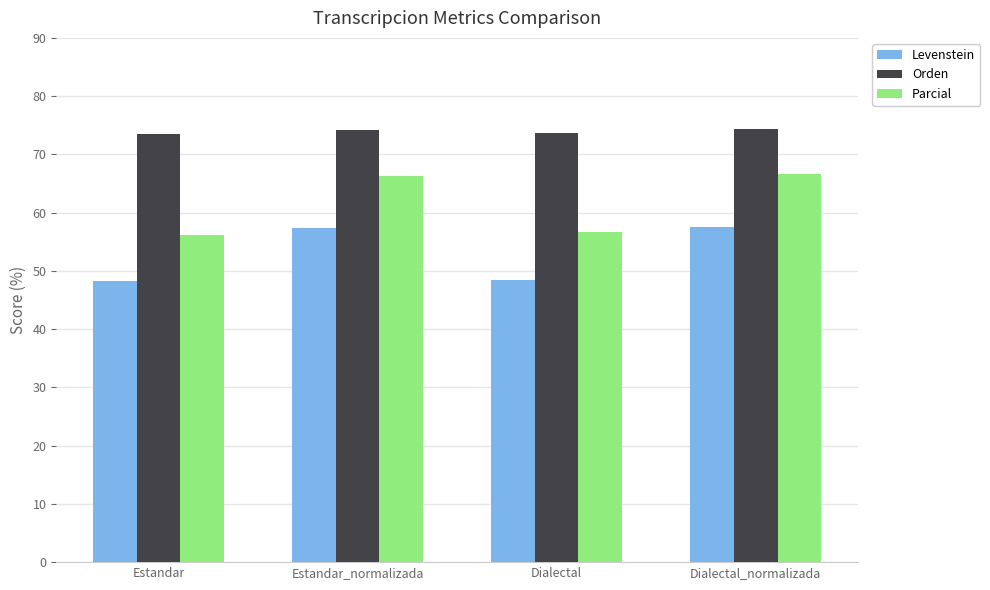

What is the minimum value shown in the chart?

48.2